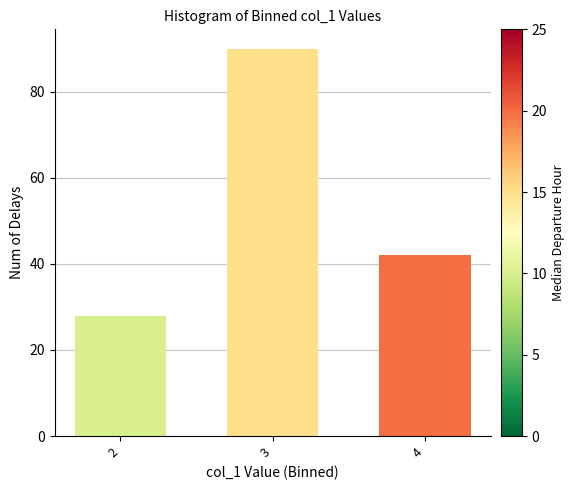

Reading left to right, list all the values displayed in this chart.

28	90	42